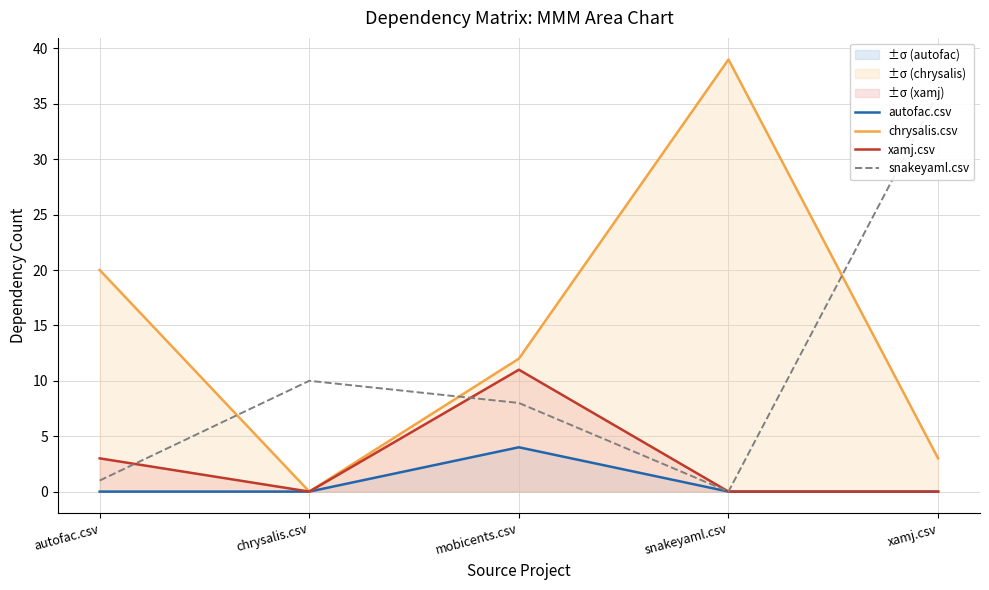

At which category does chrysalis.csv reach its first local valley?

chrysalis.csv